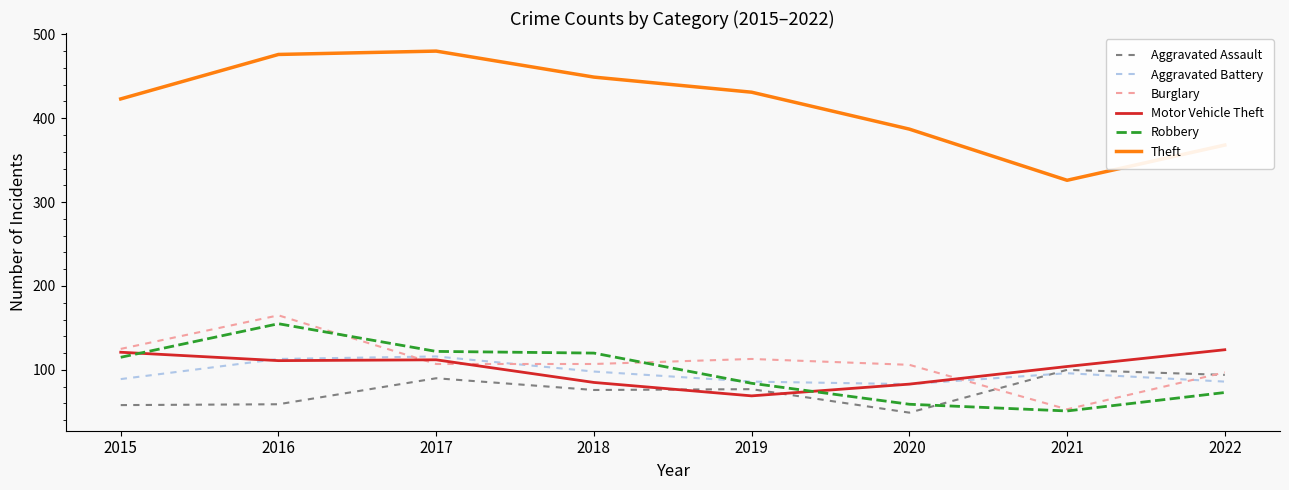

At which label is Theft closest to 403?

2020